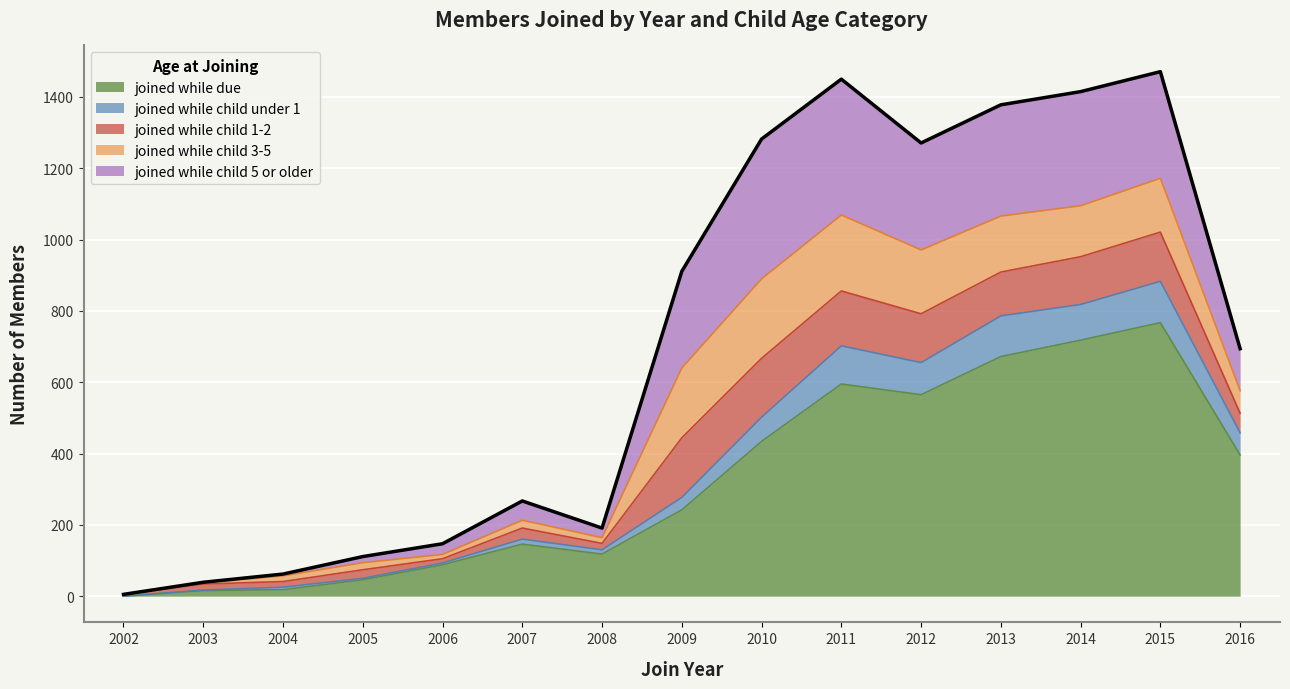

Where is joined while child 1-2 nearest to the value 86?

2016